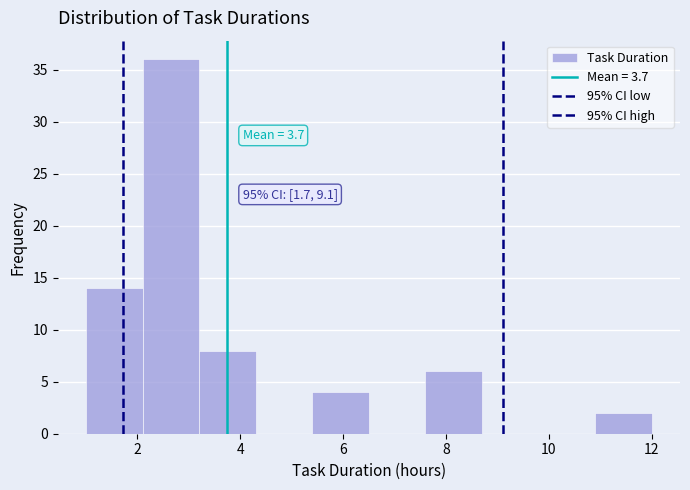

Over which range of the x-axis is the bar tallest?

2.1 to 3.2